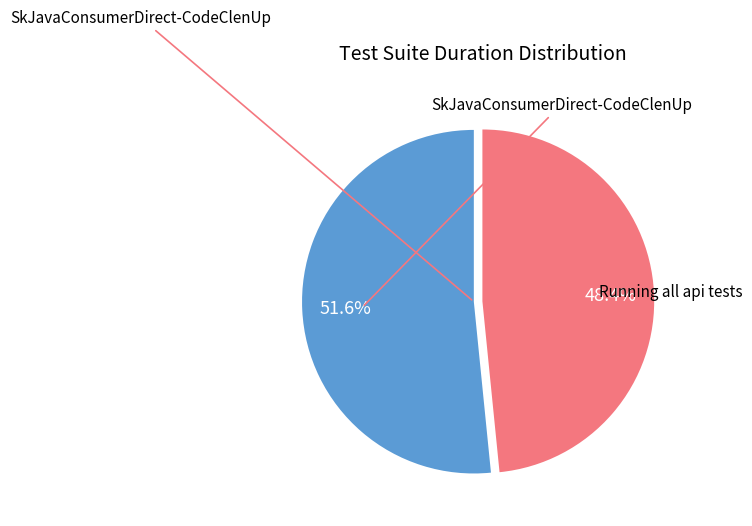

Is there any slice that represents more than half of the pie?

Yes